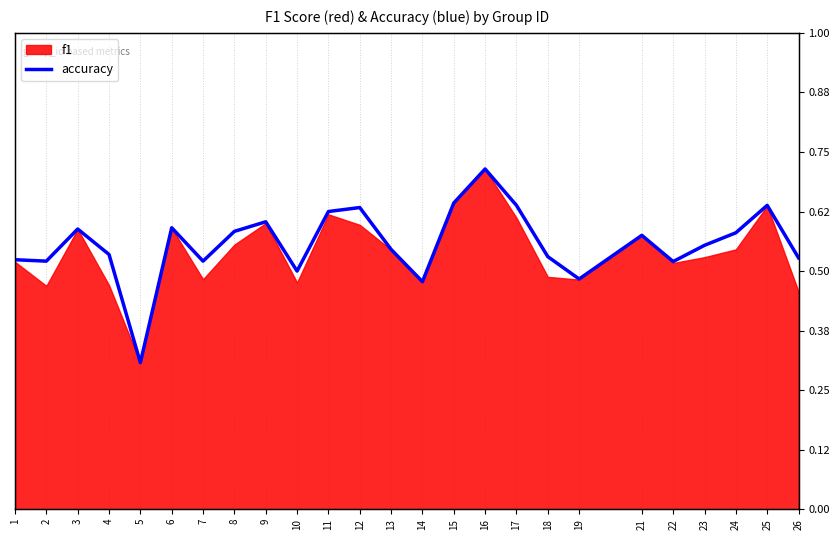

How many values are between 0 and 1?

25